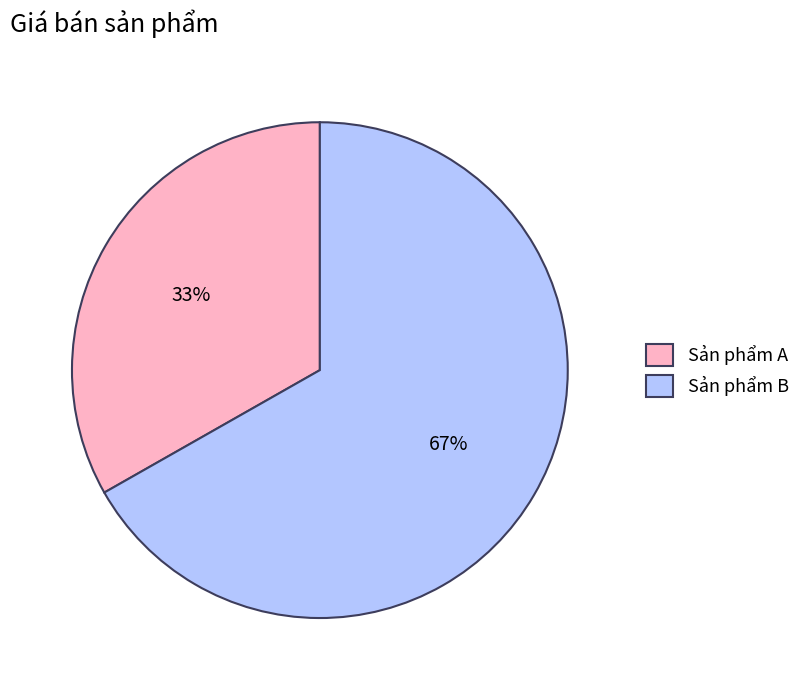

How many slices are in this pie chart?

2